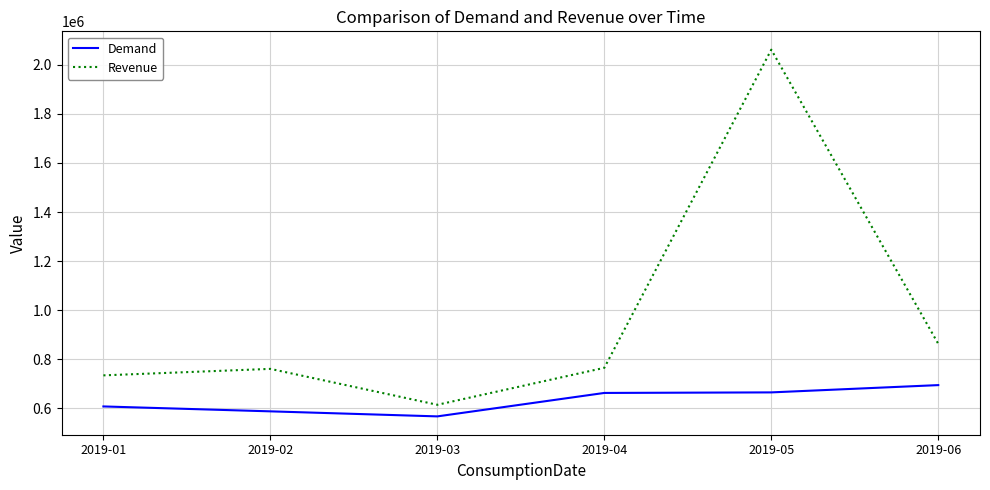

At 2019-04, list the series in order from largest to smallest.

Revenue, Demand